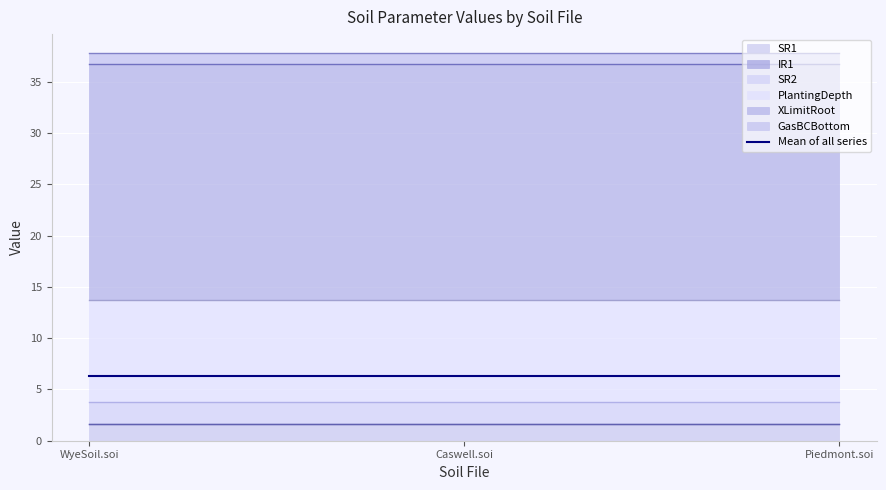

At how many categories does at least one series exceed 1?

3